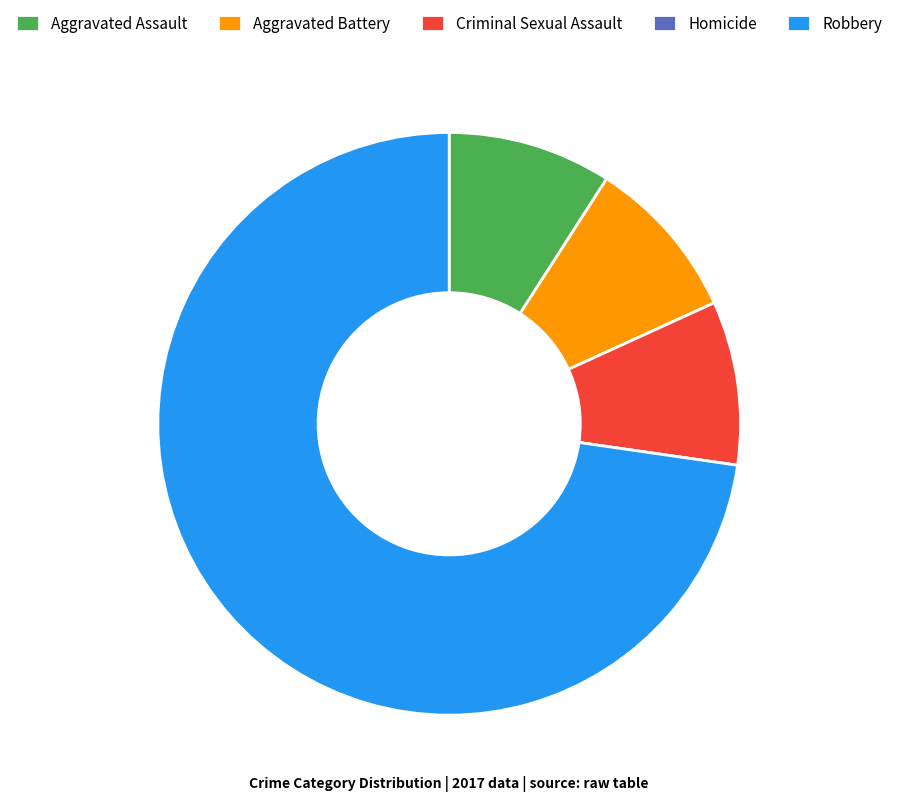

Which category has the biggest portion of the pie?

Robbery